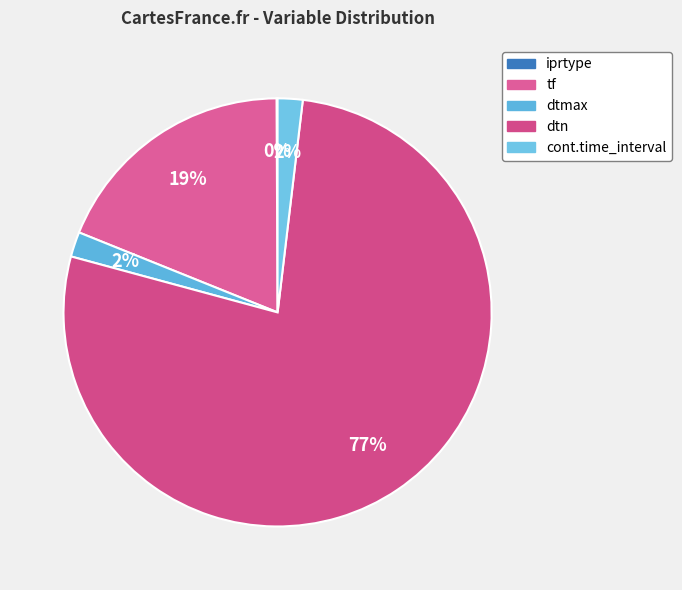

How many segments does this pie chart have?

5